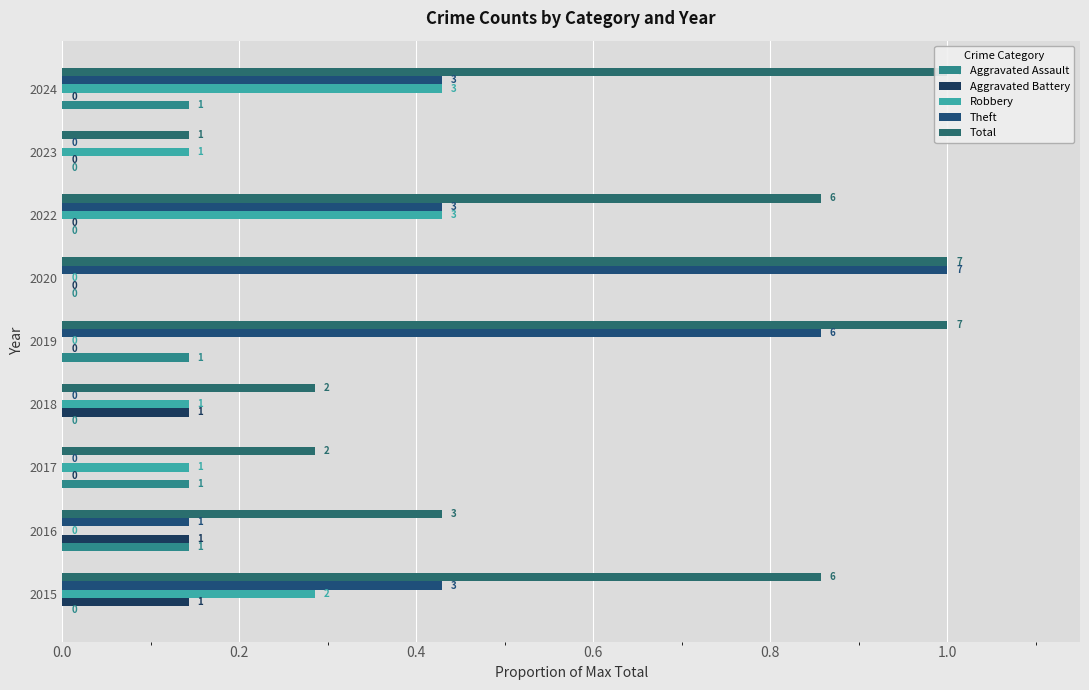

Rank the series by their maximum value, from lowest to highest.

Aggravated Assault, Aggravated Battery, Robbery, Theft, Total